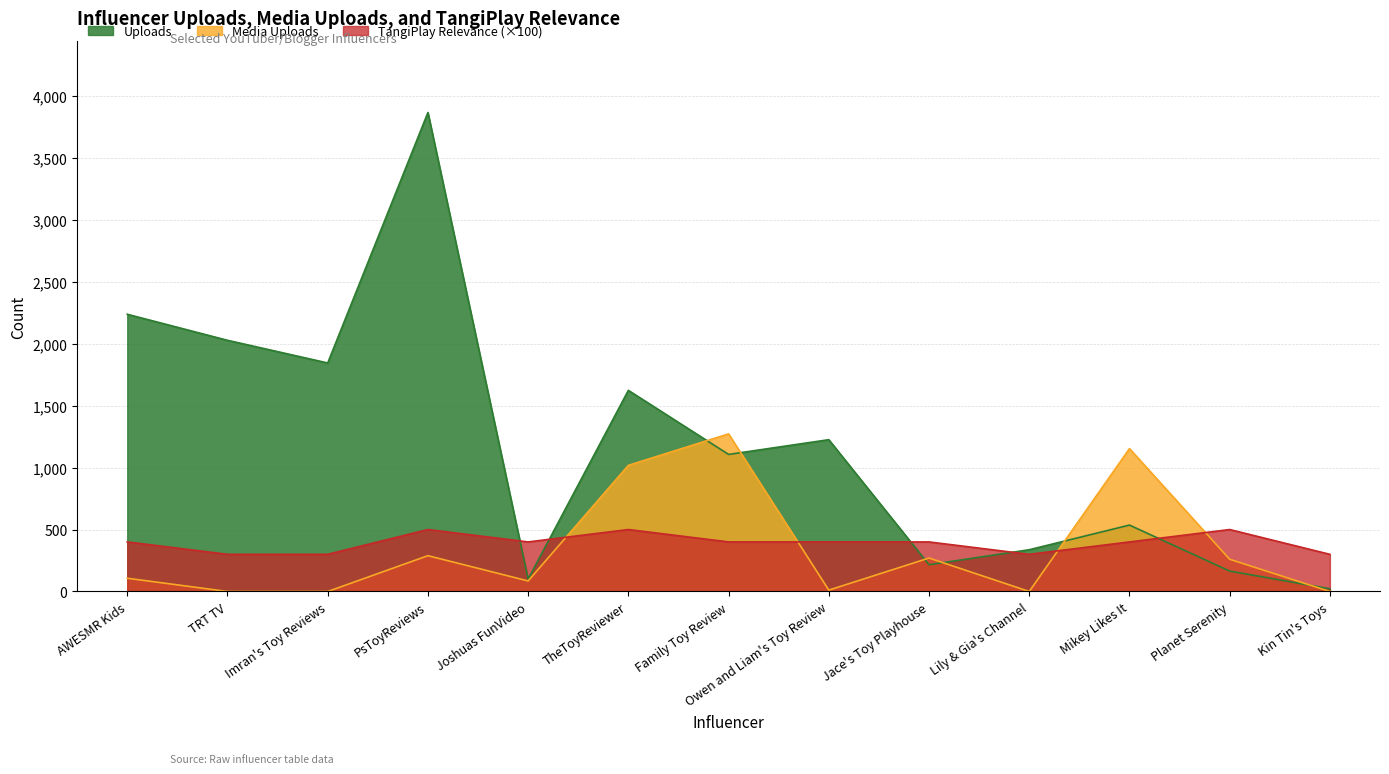

How many values in the Uploads series are below 1106?

6